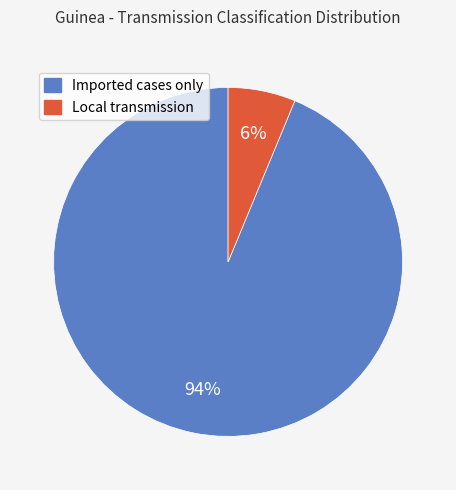

Does any single category account for the majority?

Yes